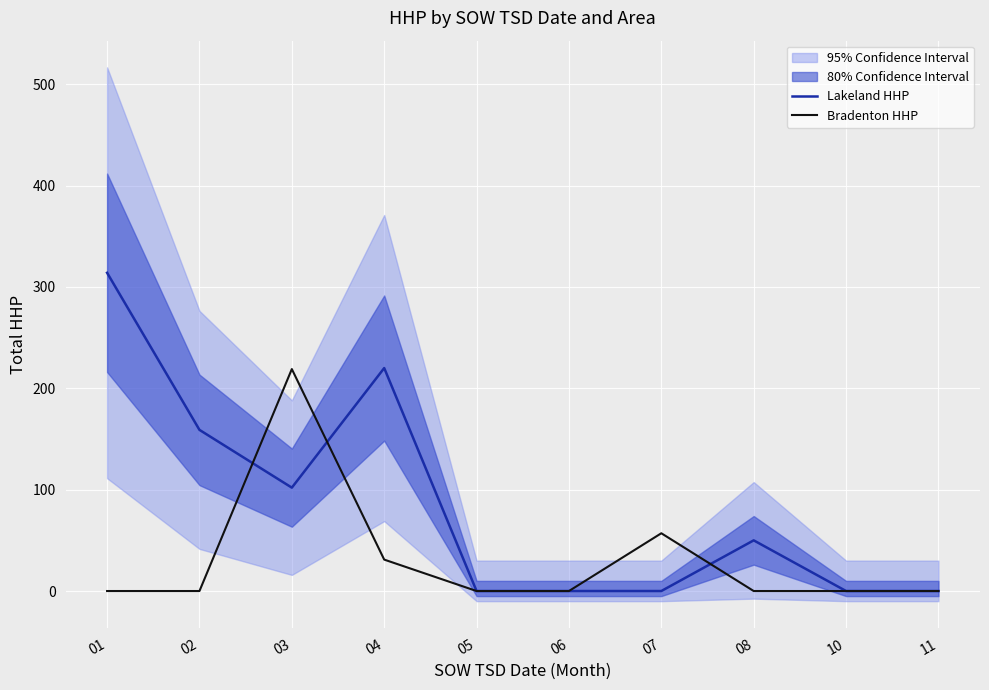

What is the average value of the Lakeland HHP series?

84